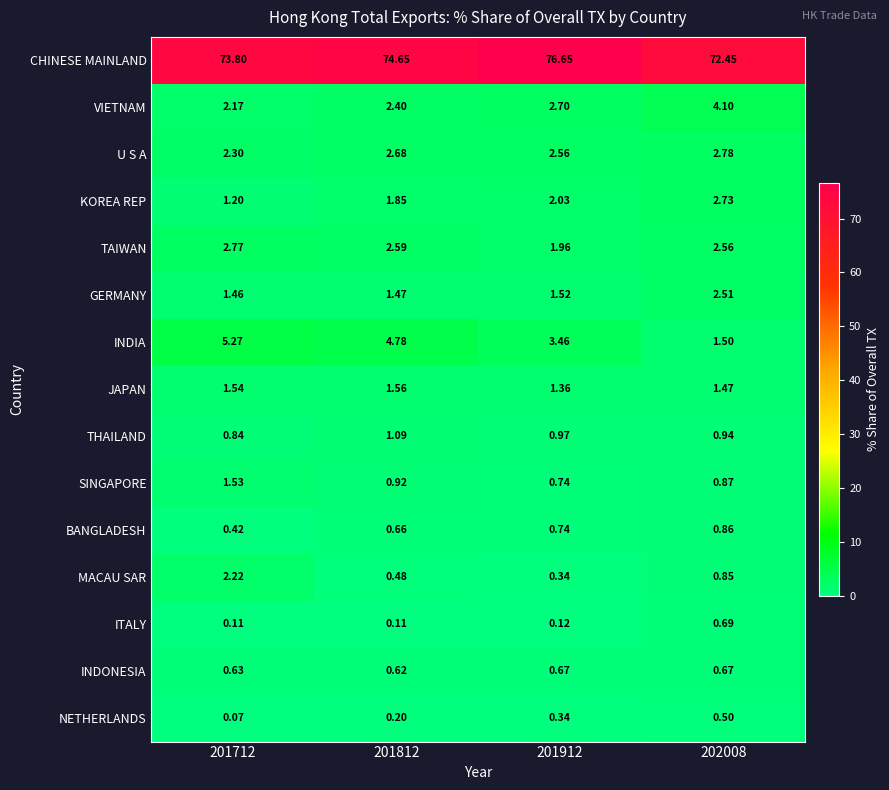

List the series in order of their peak value, lowest first.

NETHERLANDS, INDONESIA, ITALY, BANGLADESH, THAILAND, SINGAPORE, JAPAN, MACAU SAR, GERMANY, KOREA REP, TAIWAN, U S A, VIETNAM, INDIA, CHINESE MAINLAND